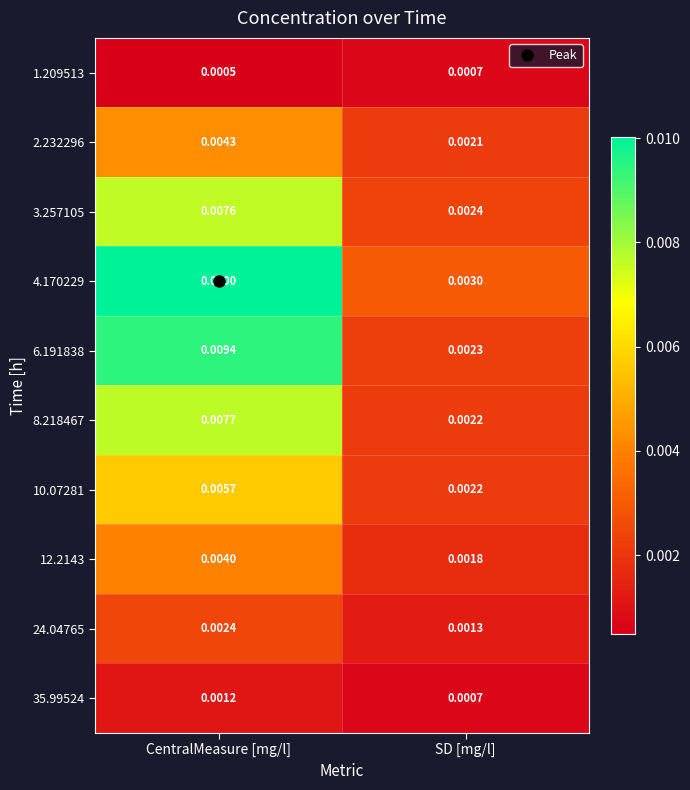

Is the value of 4.170229 at CentralMeasure [mg/l] greater than the value of 3.257105 at CentralMeasure [mg/l]?

Yes